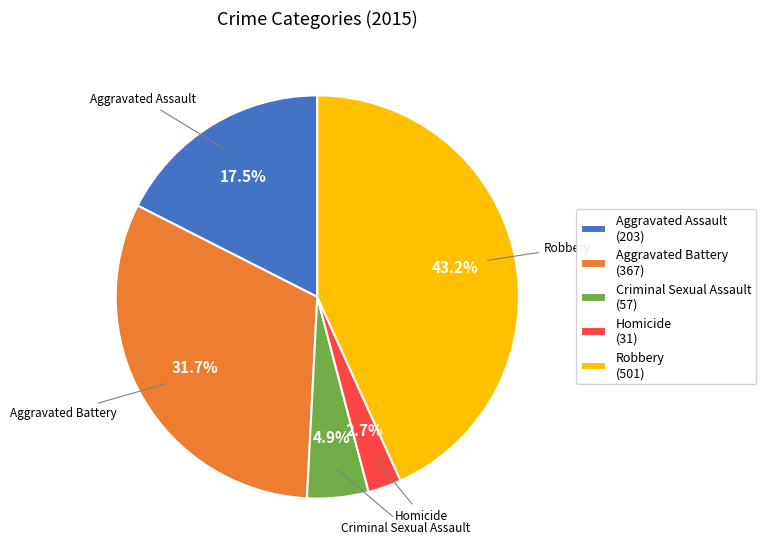

Is it true that Robbery is 37% of the pie?

False